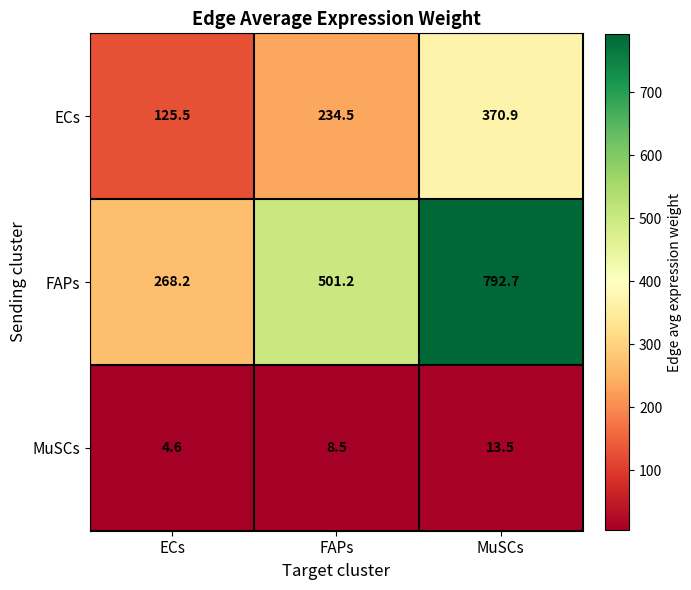

The FAPs series shows 501.2 at FAPs. True or false?

True